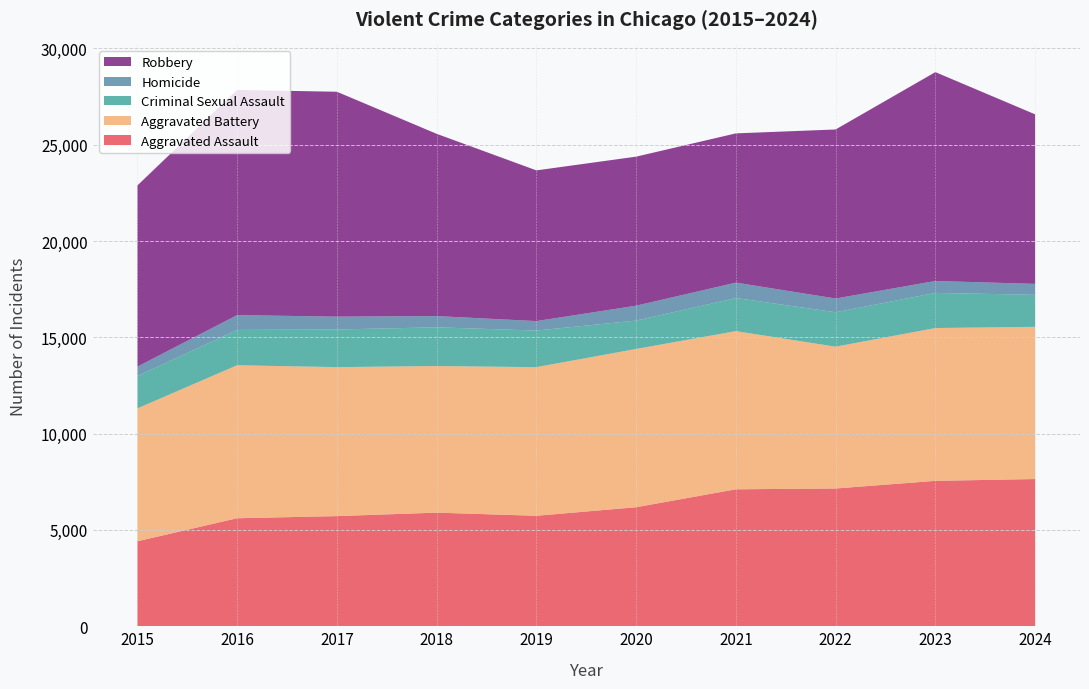

Reading left to right, extract all data points from this chart.

Aggravated Assault: 4412	5608	5719	5899	5735	6180	7111	7153	7549	7644
Aggravated Battery: 6901	7944	7736	7611	7719	8218	8212	7364	7935	7902
Criminal Sexual Assault: 1679	1834	1953	2012	1900	1473	1720	1786	1824	1664
Homicide: 488	770	668	583	491	773	799	714	619	567
Robbery: 9406	11691	11677	9464	7825	7739	7749	8777	10845	8803